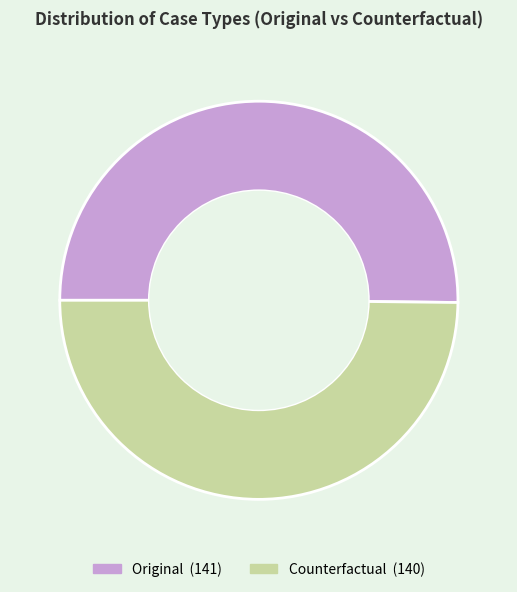

Is the sum of Original and Counterfactual greater than half?

Yes